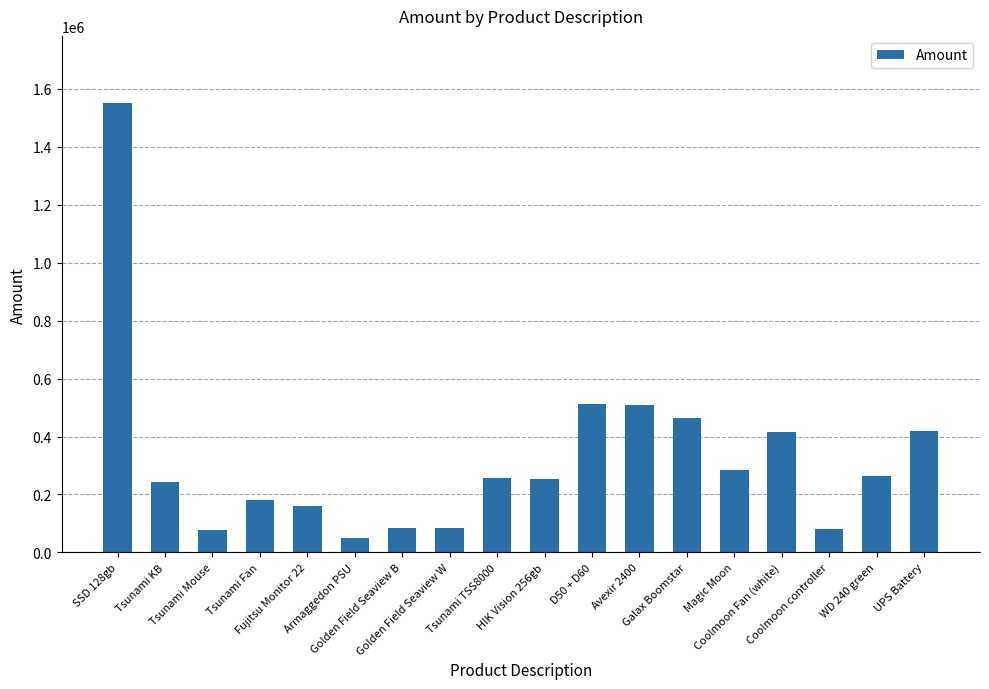

What is the difference between the maximum and minimum values?

1500000